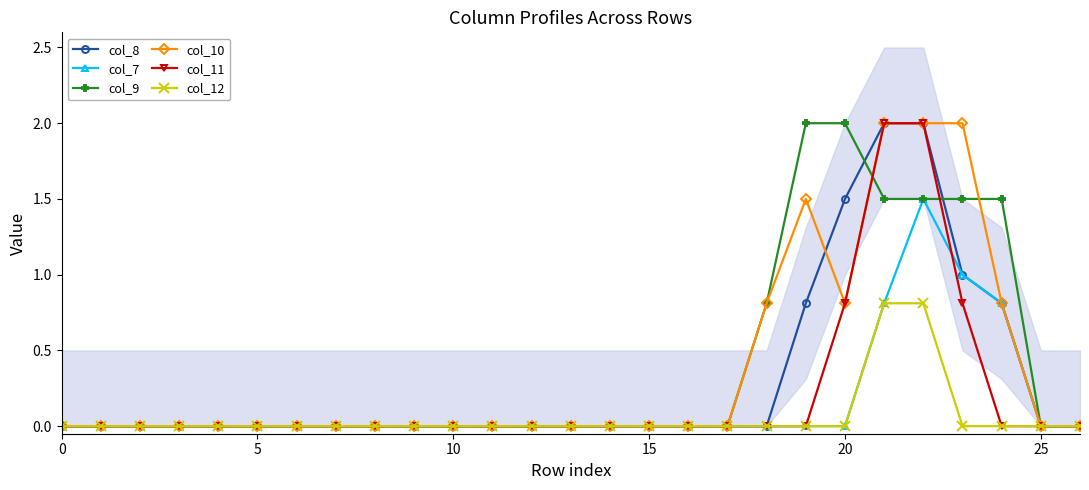

True or false: col_7 has a value of -0.7 at 20.

False